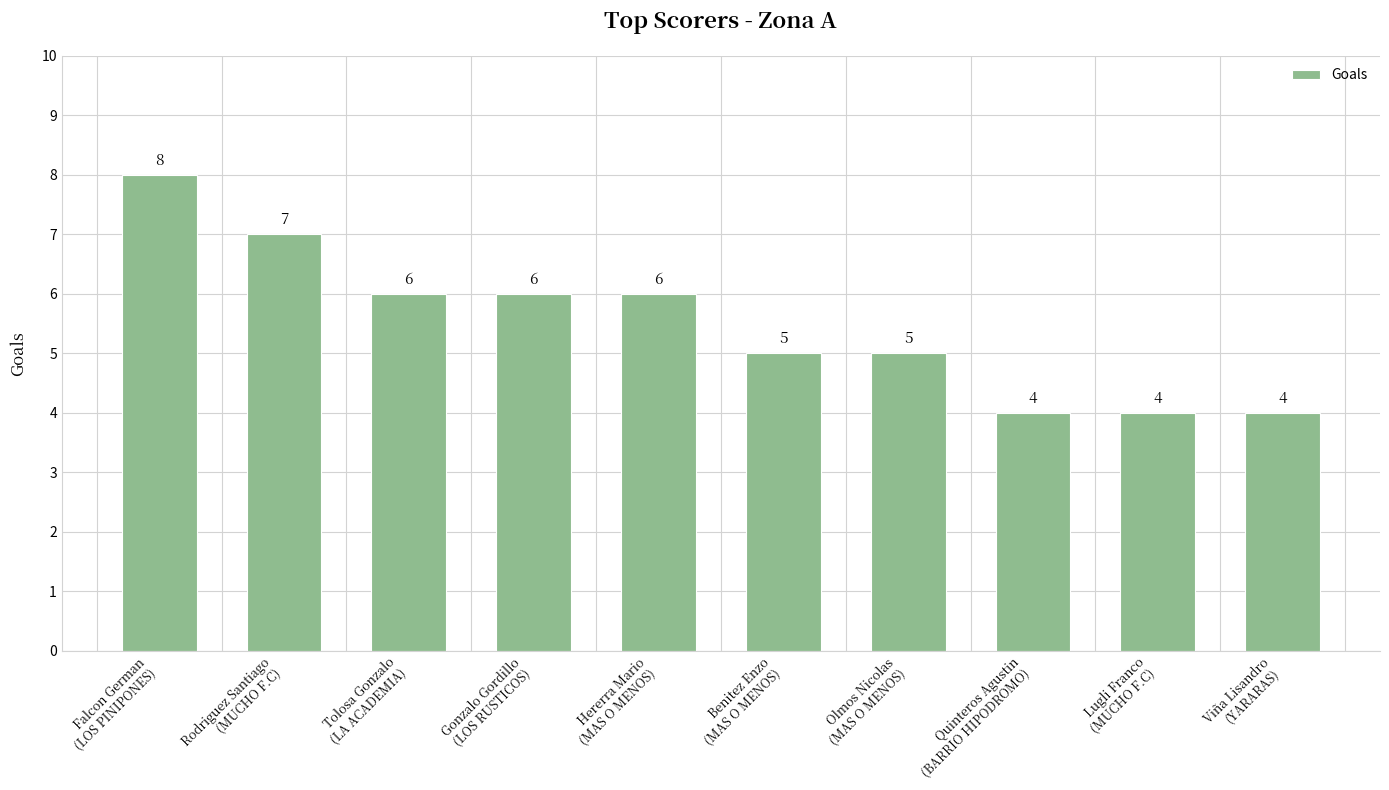

What is the greatest value displayed?

8